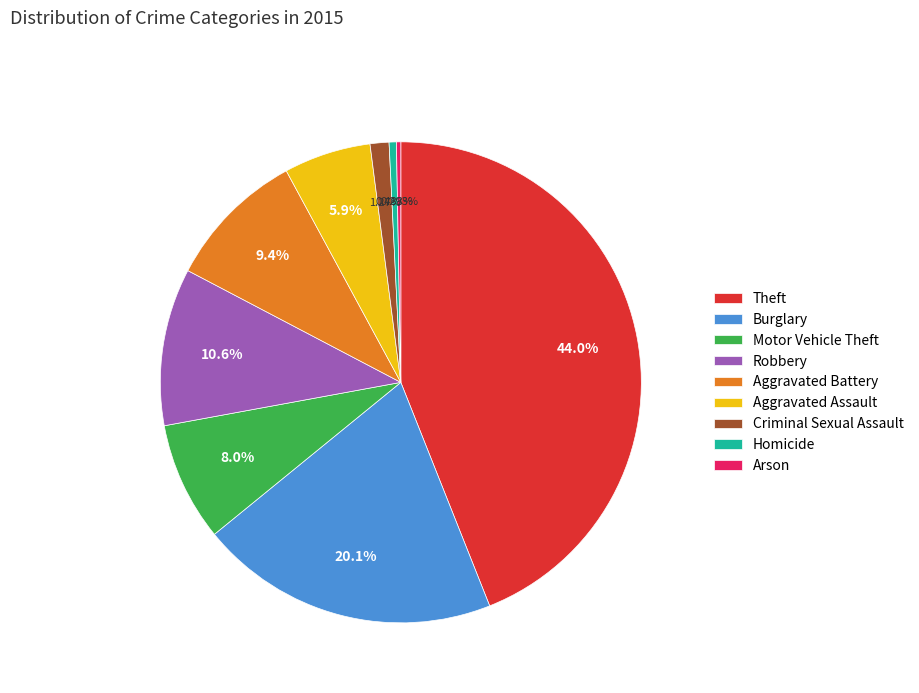

Is it true that Criminal Sexual Assault is 13% of the pie?

False